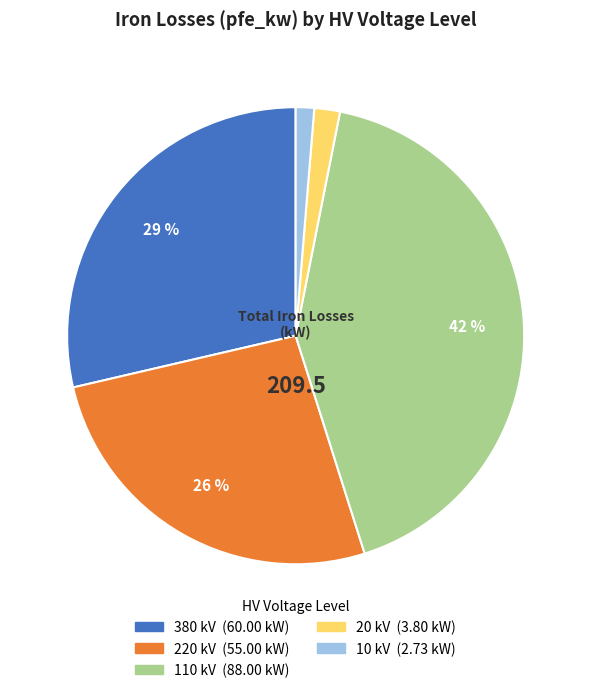

To the nearest percent, what is the difference between the largest and smallest slice percentages?

41%